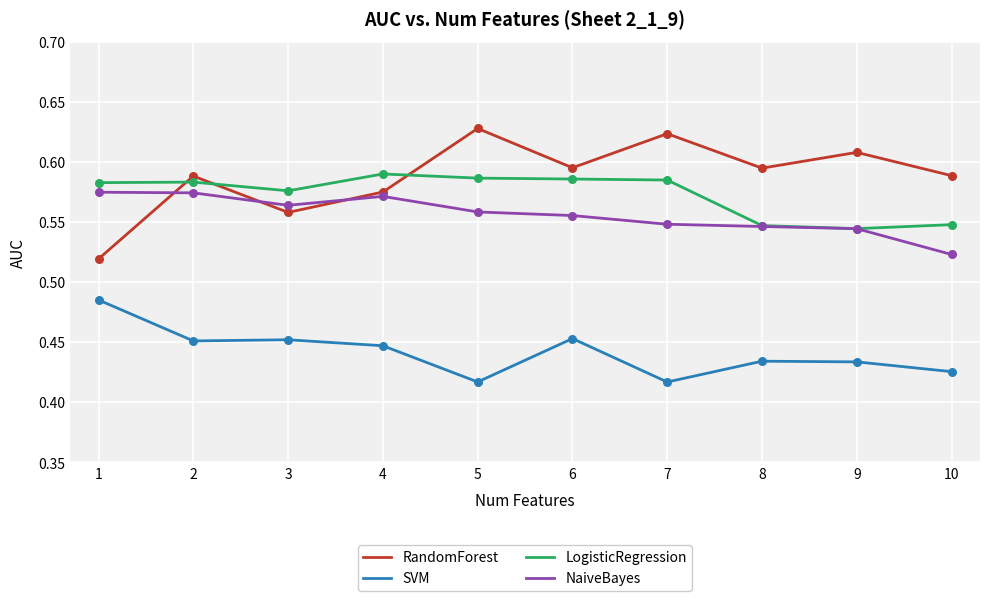

Is the value of RandomForest at 9 greater than the value of LogisticRegression at 6?

Yes